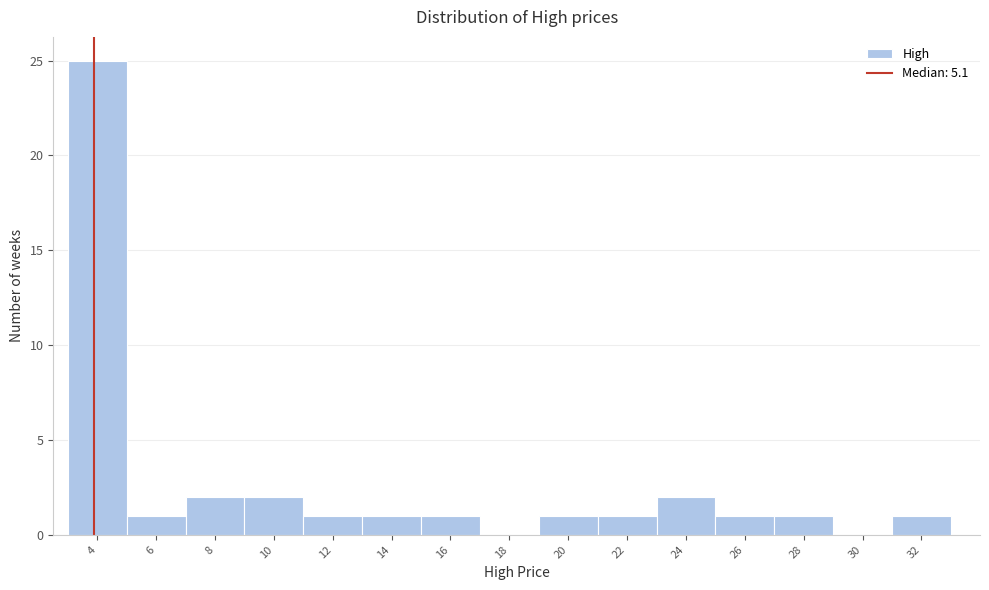

Reading left to right, extract all data points from this chart.

4=25	6=1	8=2	10=2	12=1	14=1	16=1	18=0	20=1	22=1	24=2	26=1	28=1	30=0	32=1